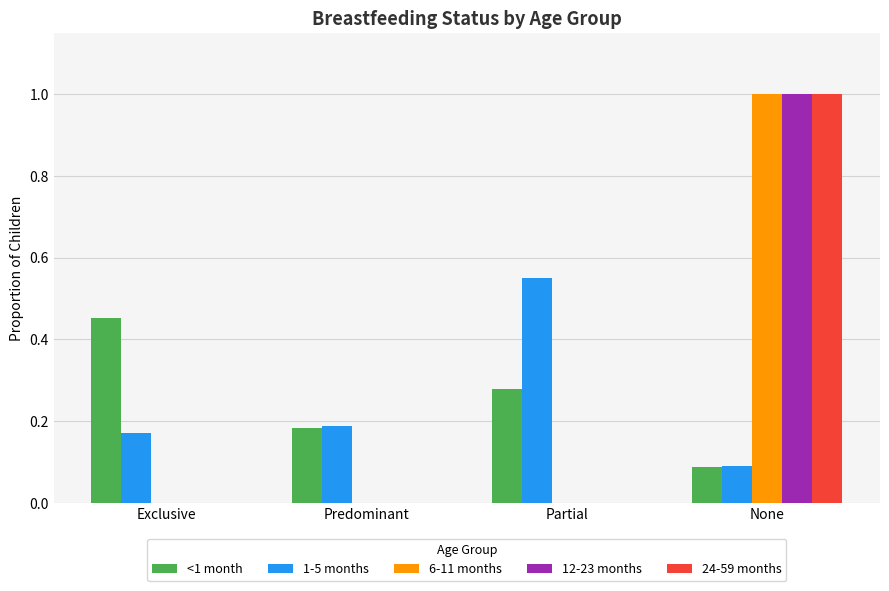

True or false: 24-59 months has a value of 0.0 at Partial.

True